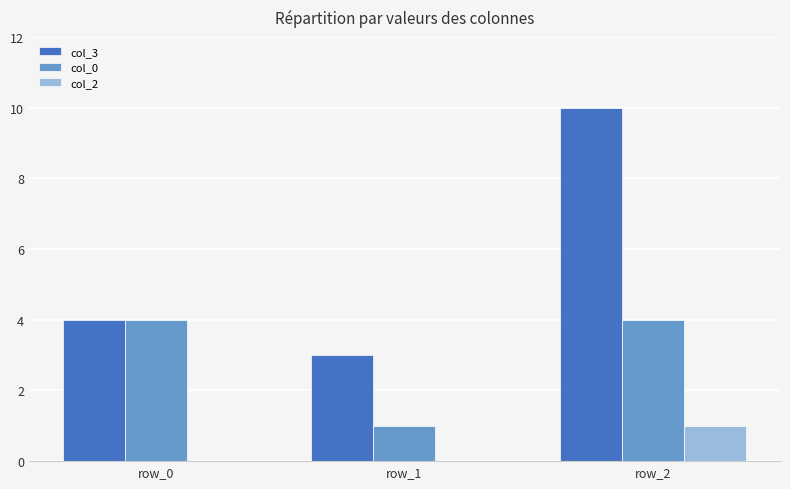

Is it true that col_3 equals 5 at row_1?

False